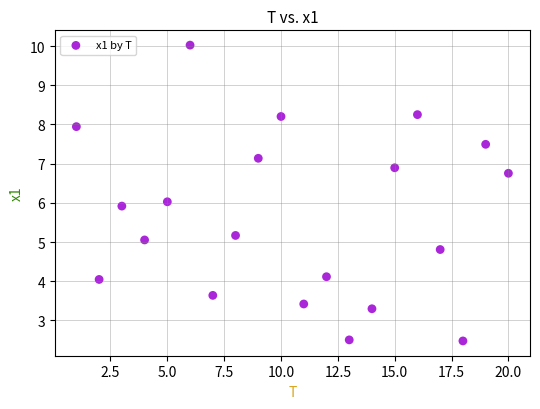

What is the range of Y values (max minus min)?

7.5